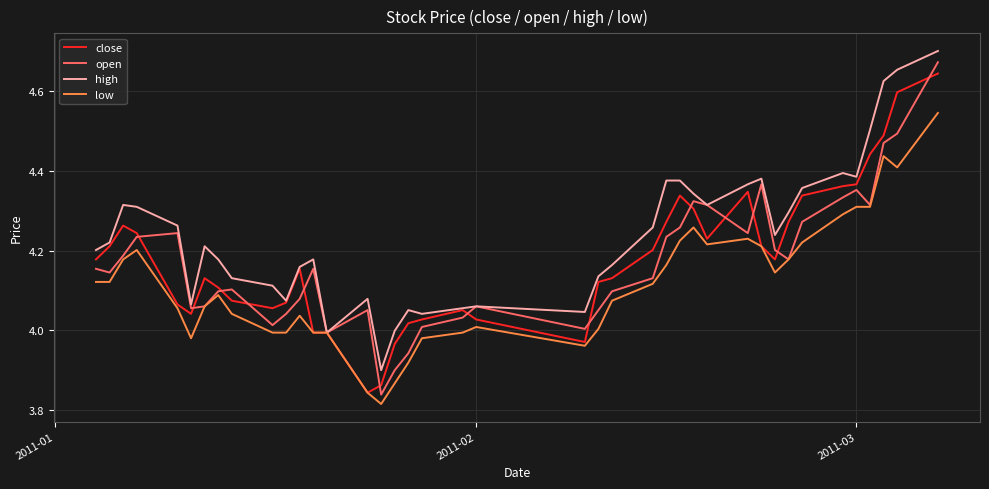

Which series has the largest total across all categories?

high